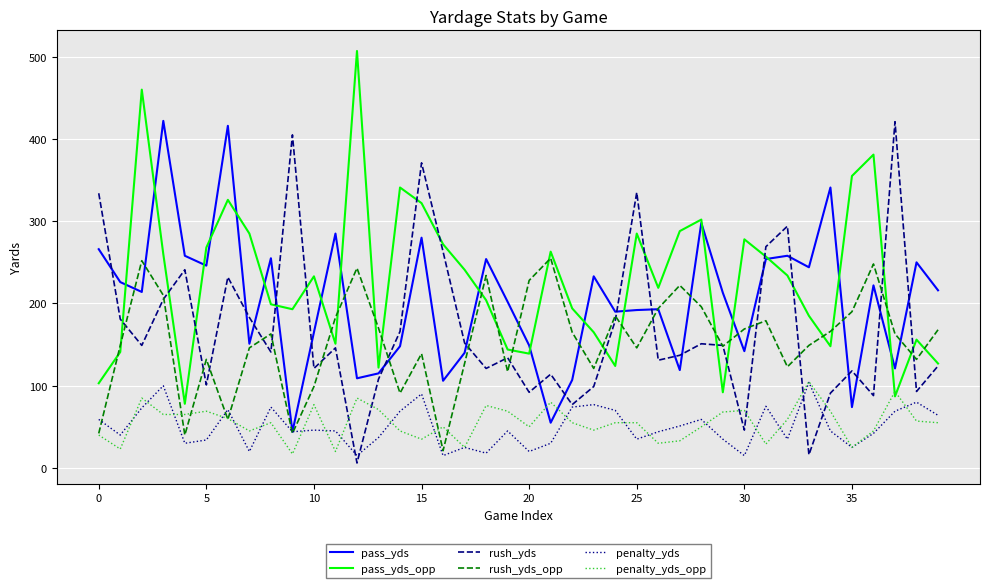

What is the sum of all rush_yds_opp values?

6206